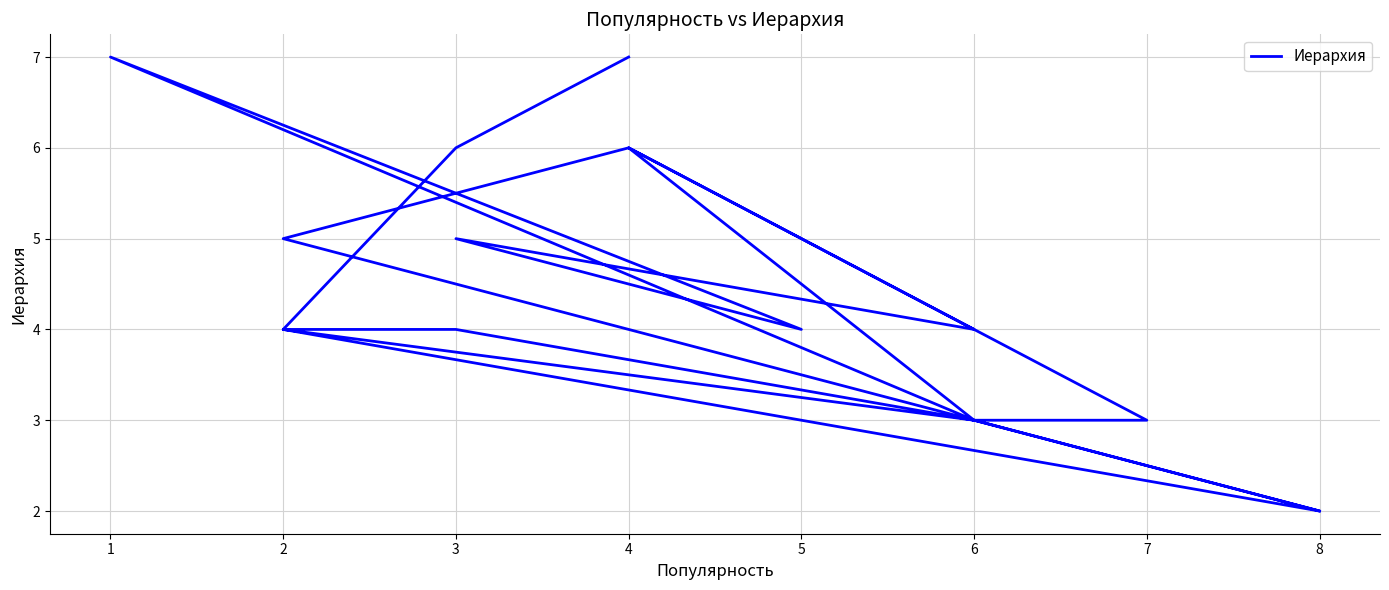

Reading left to right, list all the values displayed in this chart.

2	3	4	4	2	5	6	3	7	4	5	4	6	3	3	4	6	7